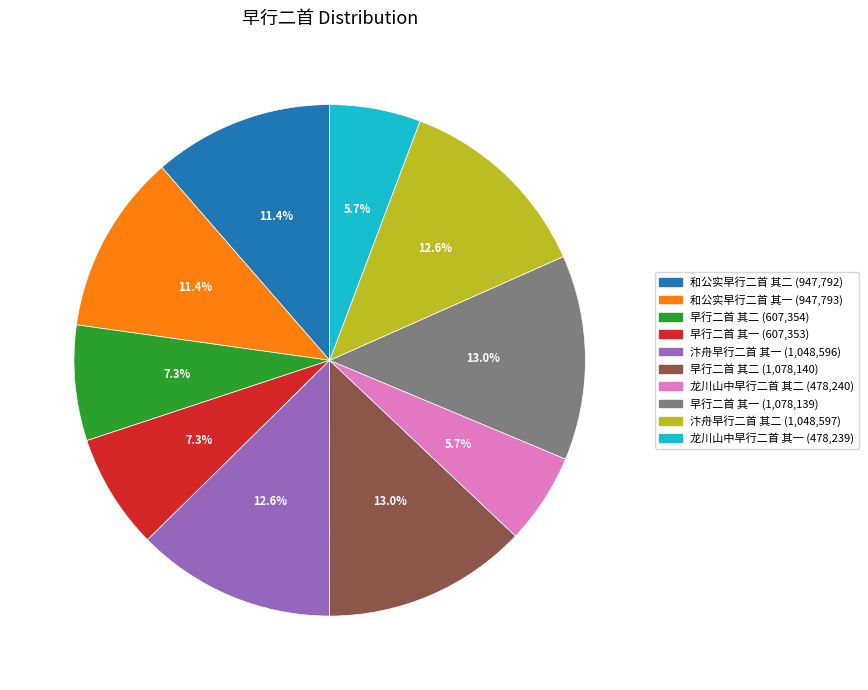

How many segments does this pie chart have?

10